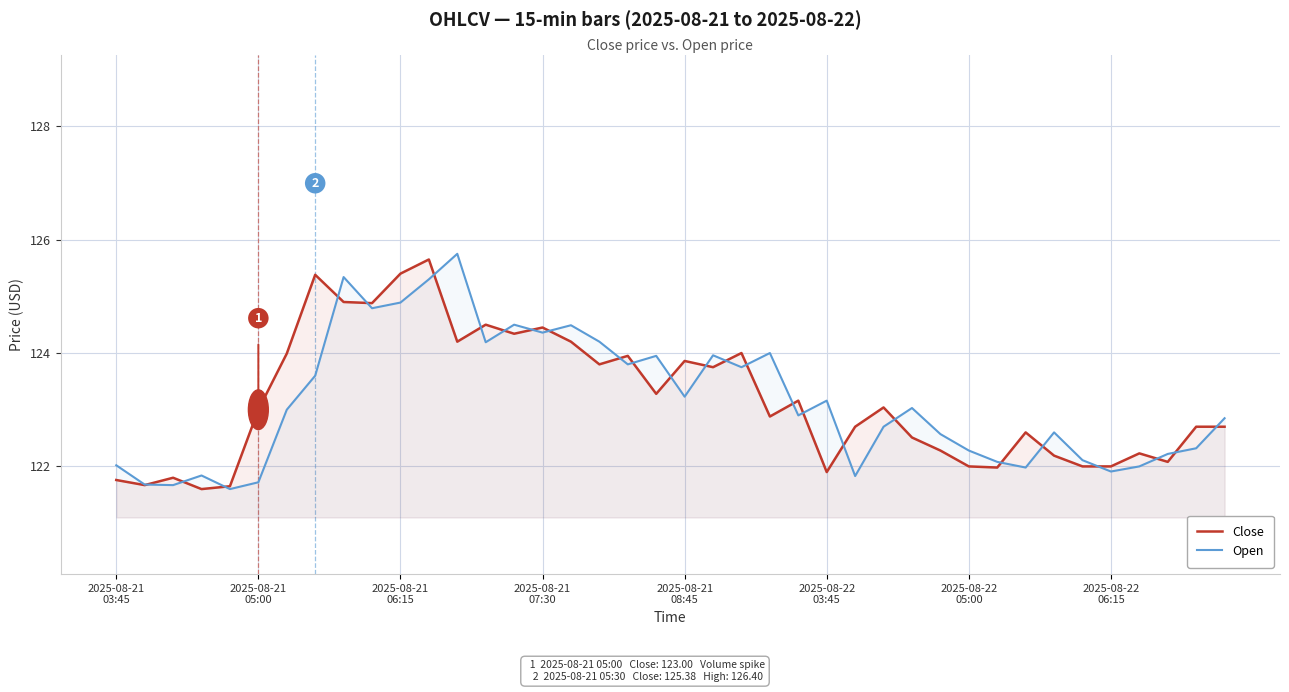

What is the minimum value for Close?

121.6